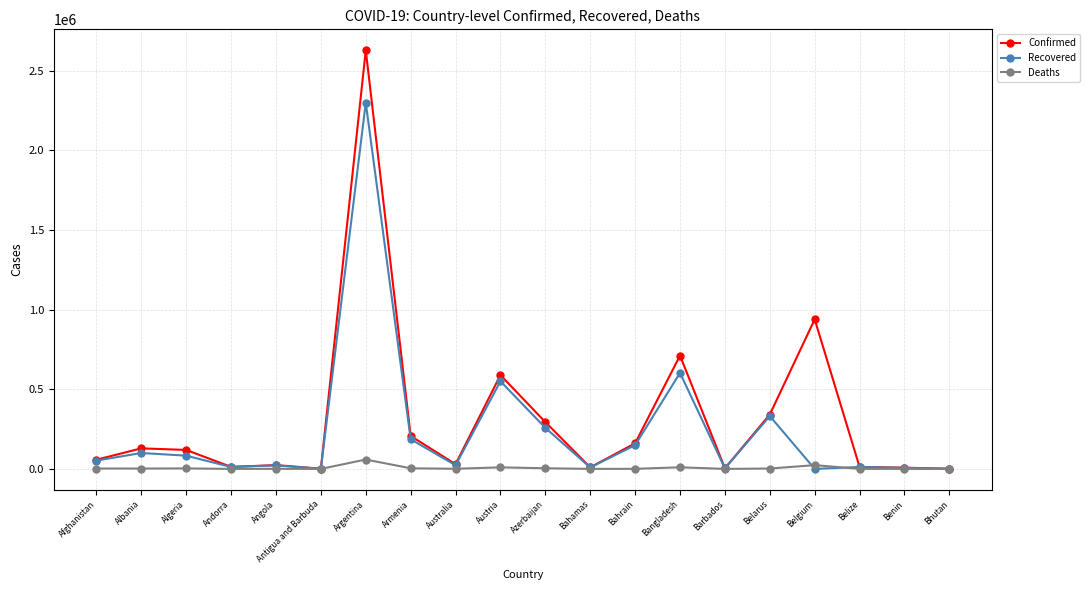

Is it true that Recovered equals 1486491 at Belgium?

False